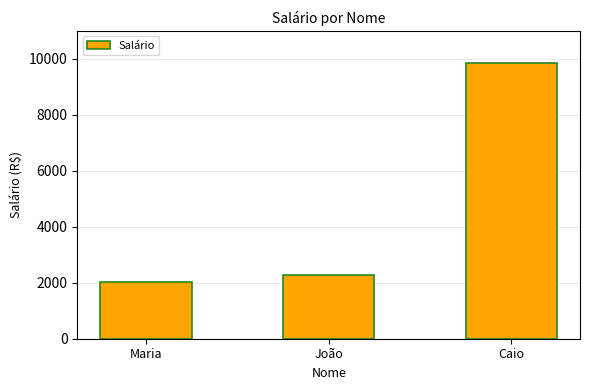

At which category does the chart reach its minimum across all series?

Maria